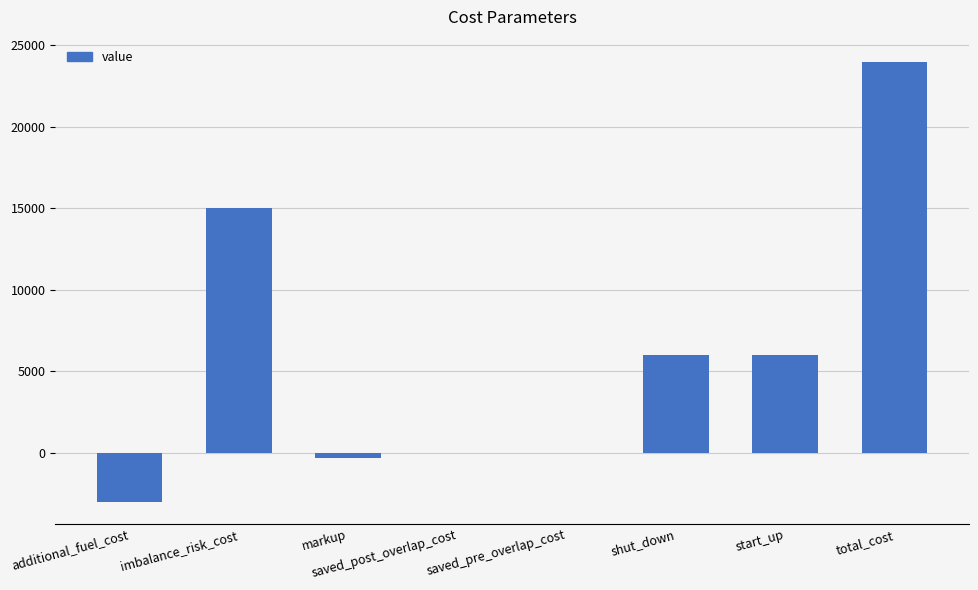

Which category has the highest value across all series?

total_cost